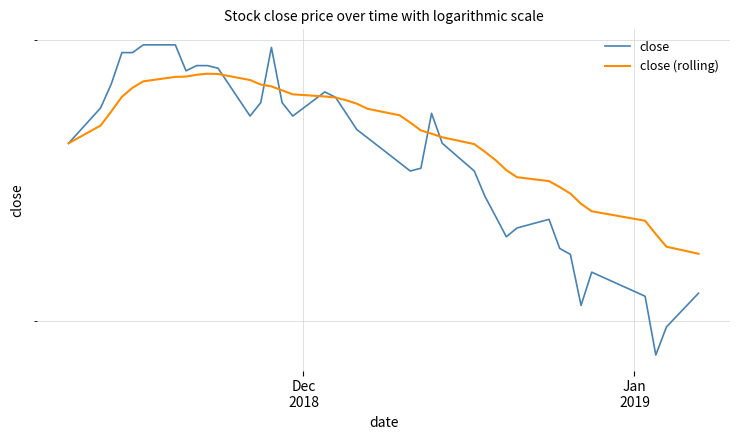

How many categories are shown in the chart?

40